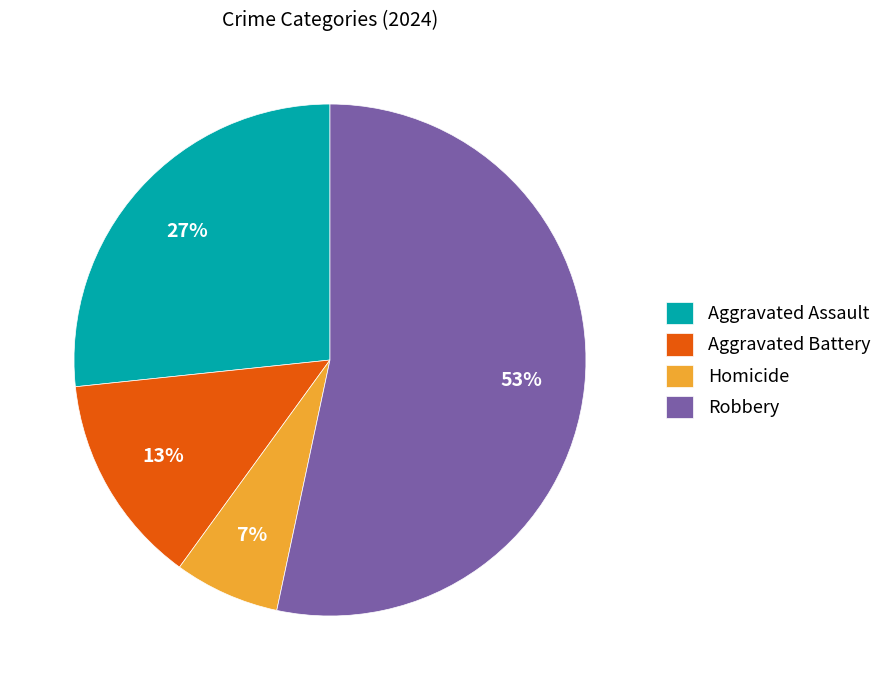

Rank the categories by value from highest to lowest.

Robbery, Aggravated Assault, Aggravated Battery, Homicide